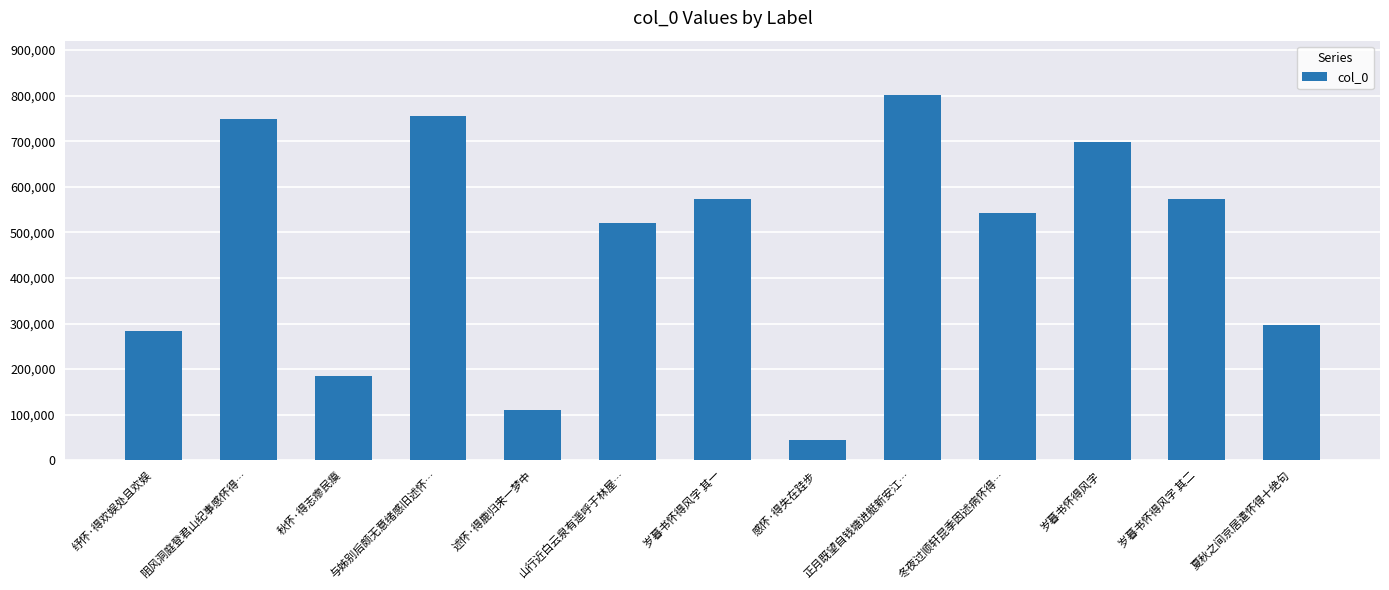

How many data points are less than 542661?

6